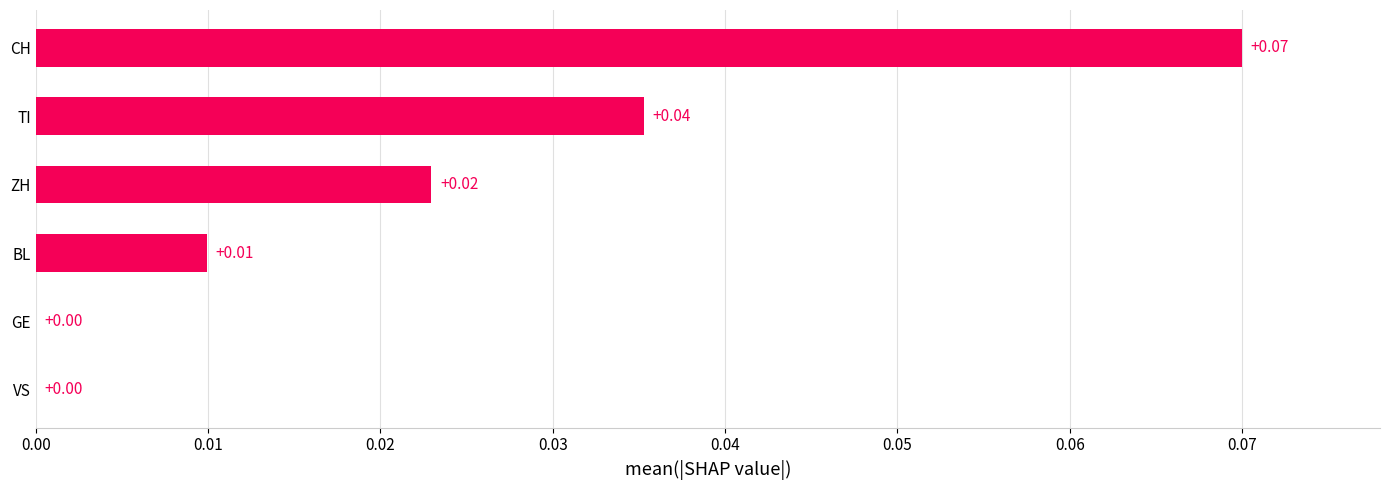

How many data points are above 0?

4